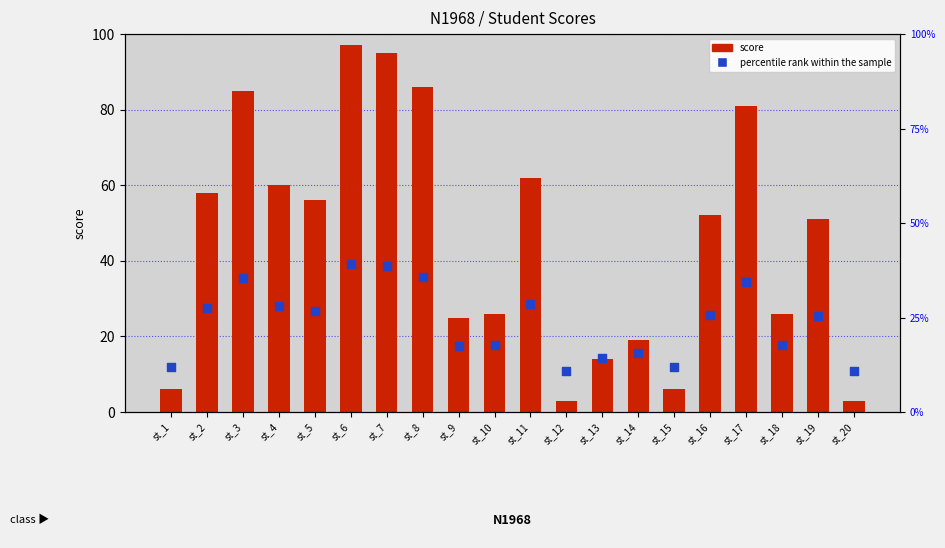

Which series has the largest total across all categories?

score